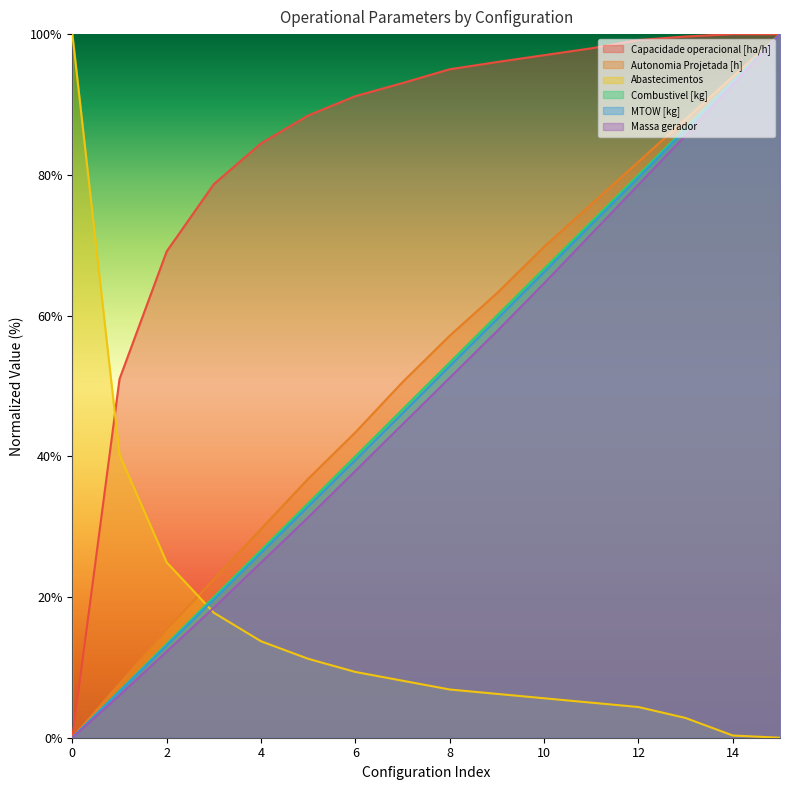

True or false: Autonomia Projetada [h] has a value of 7.7 at 1.

True